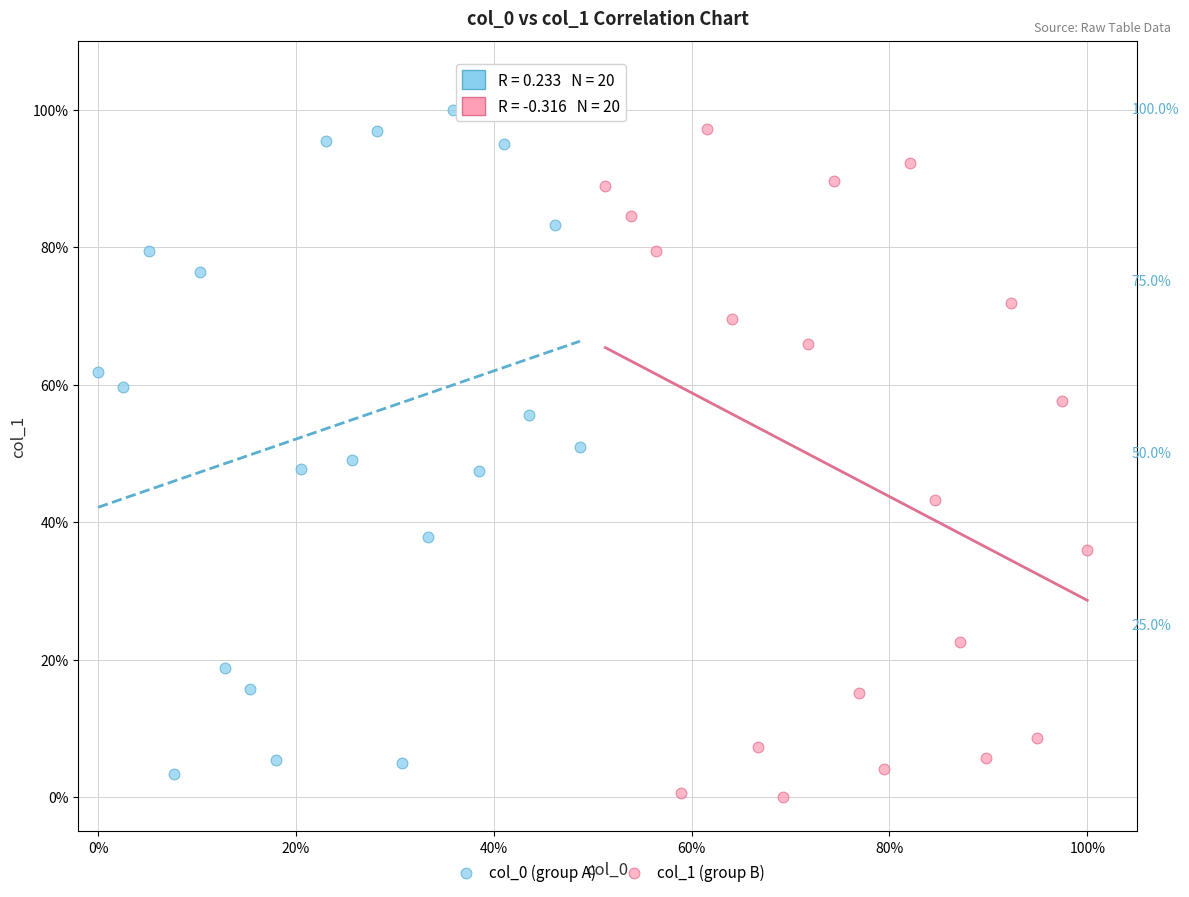

Which series contains the lowest Y value?

col_1 (group B)